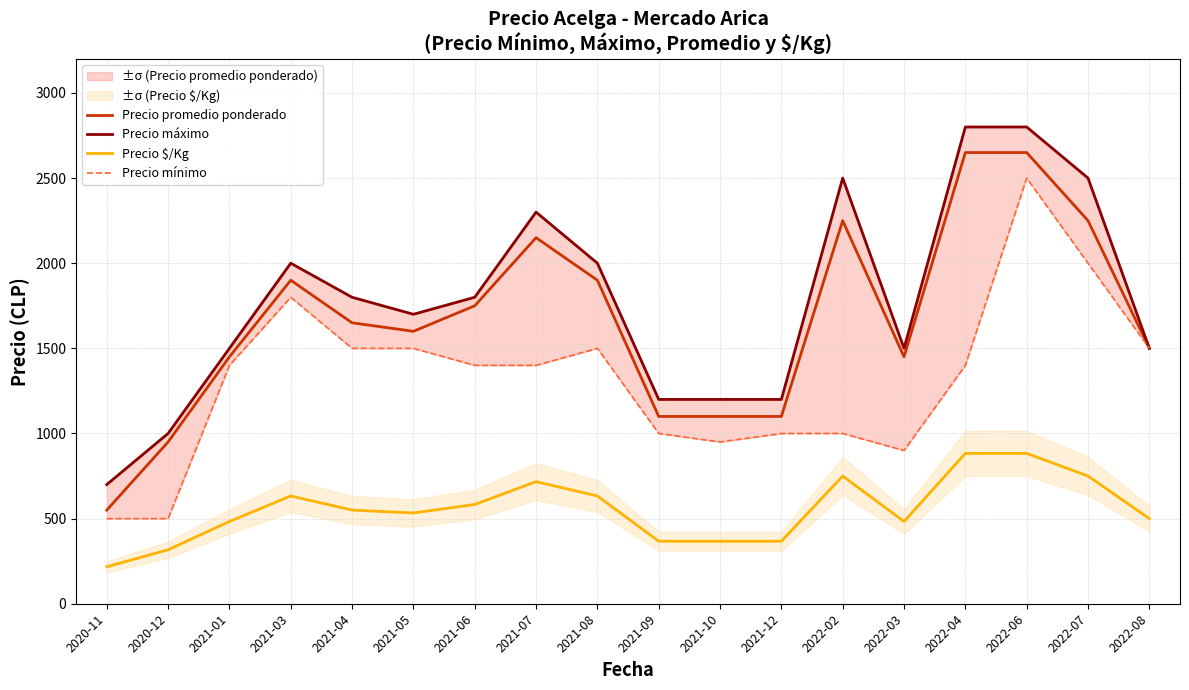

What is the label of the 10th point from the left?

2021-09